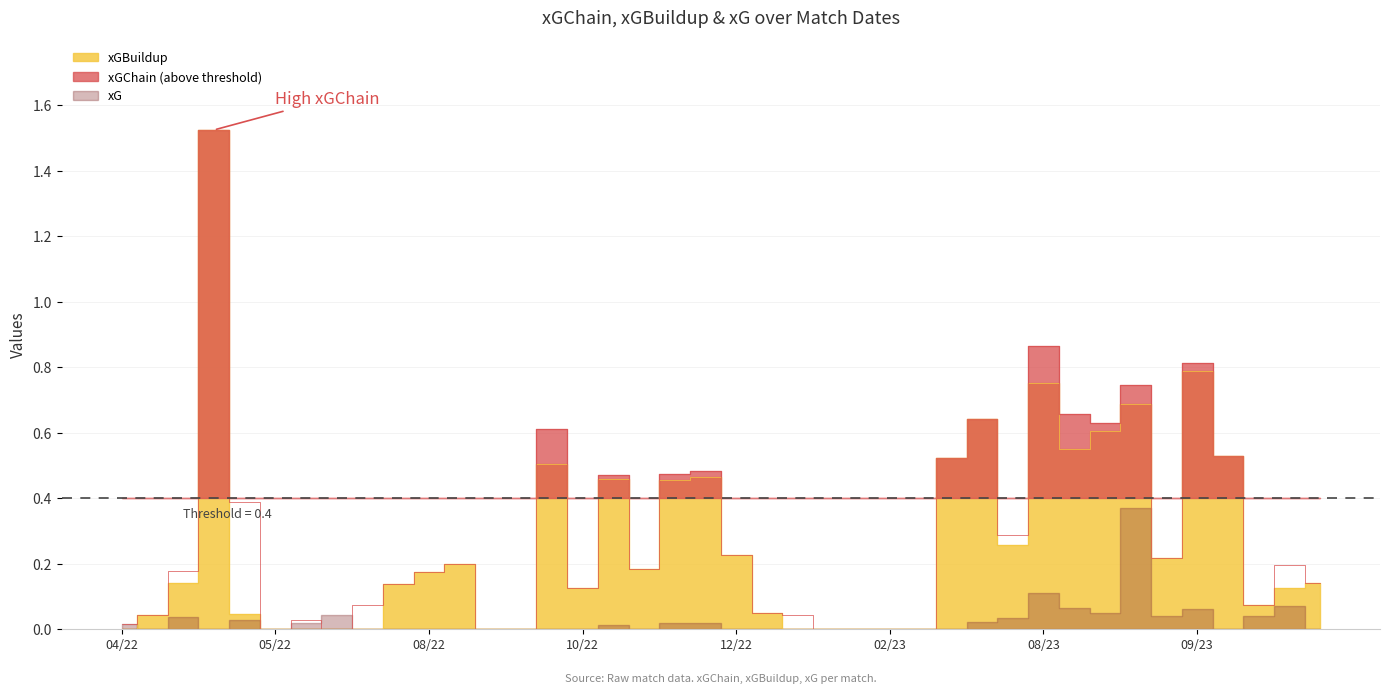

What is the sum of all xGBuildup values?

10.6